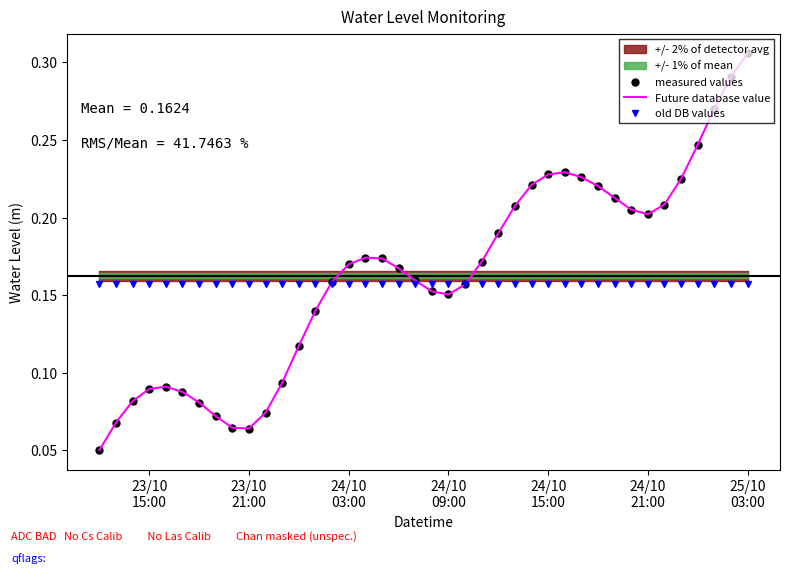

True or false: Future database value has a value of 0.2 at 19.

False